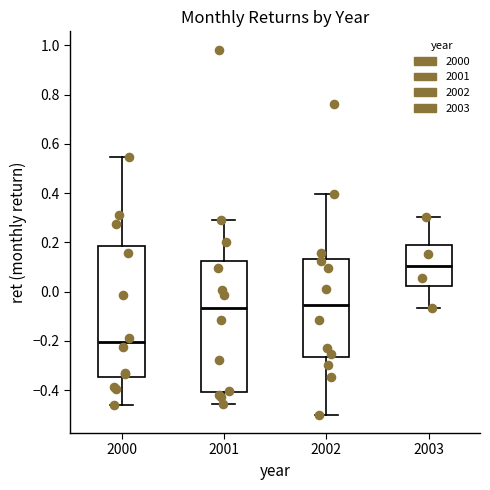

Where does the median line of the box at x = 2003 sit on the y-axis? The values are not printed on the chart, so give them approximately, as read against the axis.

0.10